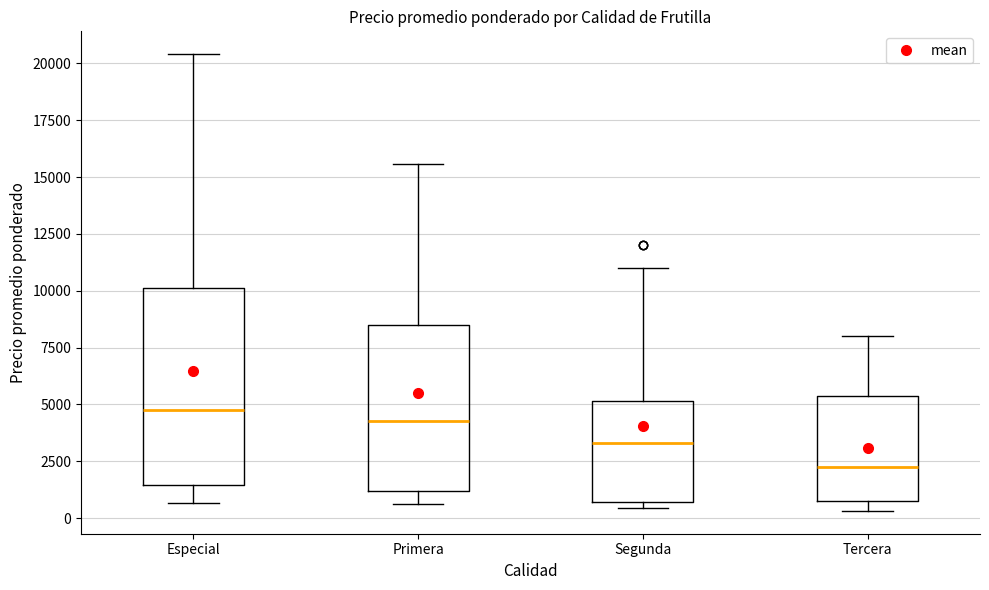

Reading left to right, transcribe this box plot: for each box, give where its median line is, the range the box spans, and where its two whiskers end, as read against the y-axis. The values are not printed on the chart, so give them approximately, as read against the axis.

Especial: median 4500, box 1500 to 10000, whiskers 500 to 20500
Primera: median 4500, box 1000 to 8500, whiskers 500 to 15500
Segunda: median 3500, box 500 to 5000, whiskers 500 (just below the box's lower edge) to 11000
Tercera: median 2500, box 1000 to 5500, whiskers 500 to 8000